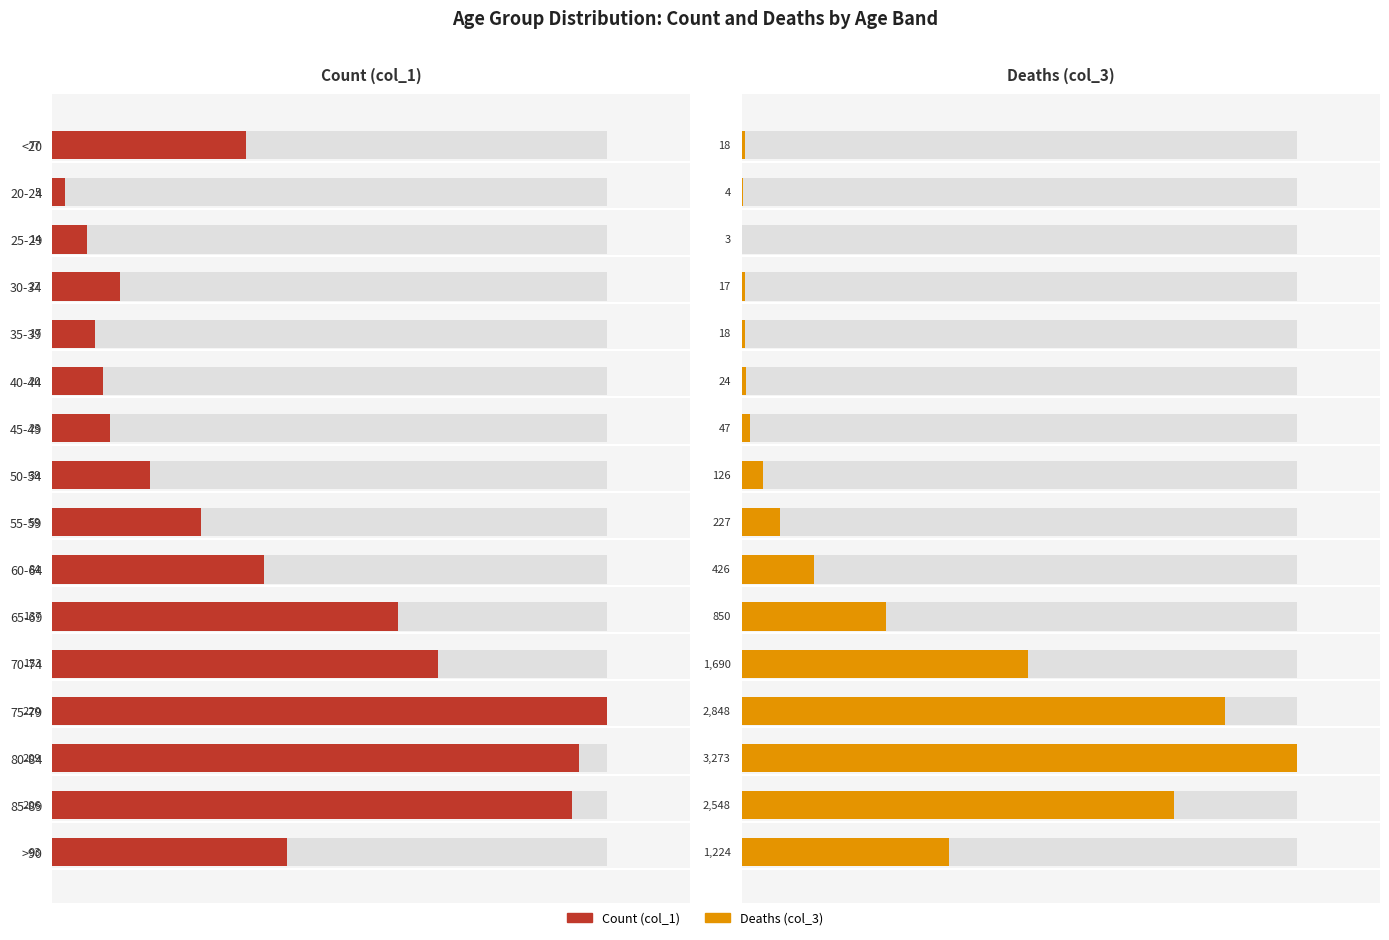

Is it true that Count (col_1) equals 37 at 55-59?

False